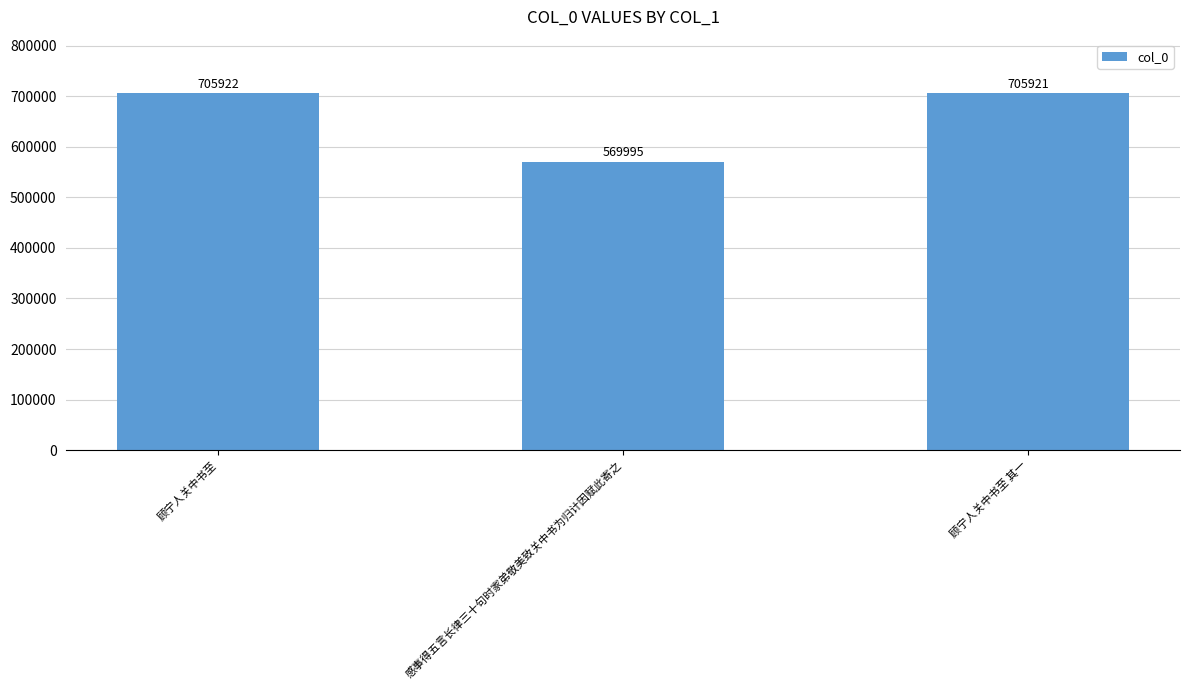

What is the difference between the values at 感事得五言长律三十句时家弟敬美致关中书为归计因赋此寄之 and 顾宁人关中书至?

135927